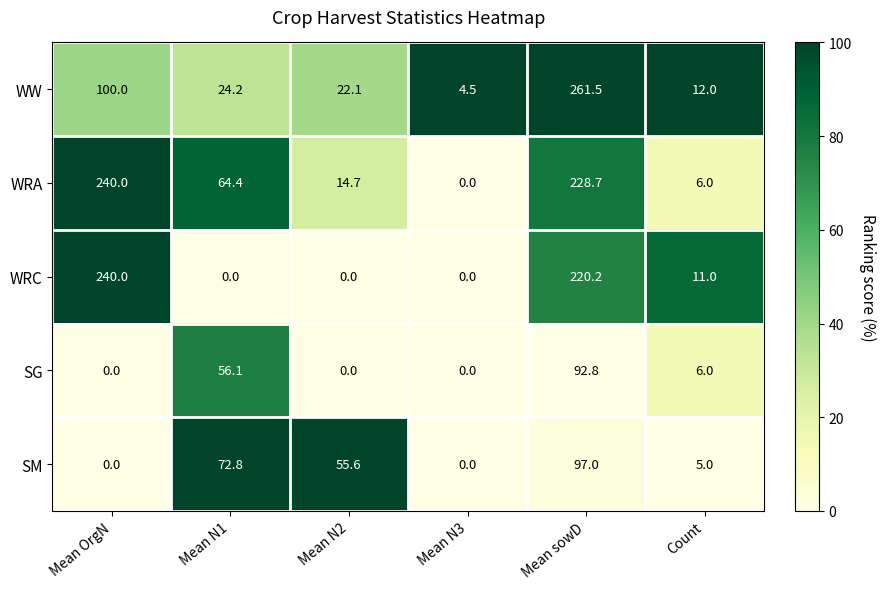

Rank the categories by WW value from lowest to highest.

Mean N3, Count, Mean N2, Mean N1, Mean OrgN, Mean sowD